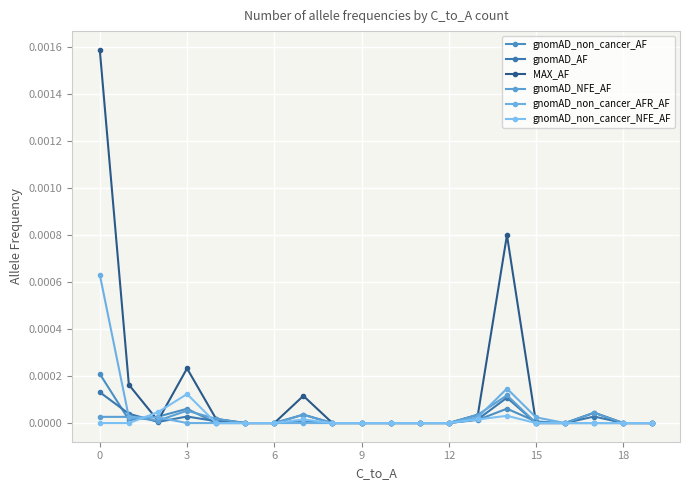

Which series has the largest range (max minus min)?

MAX_AF